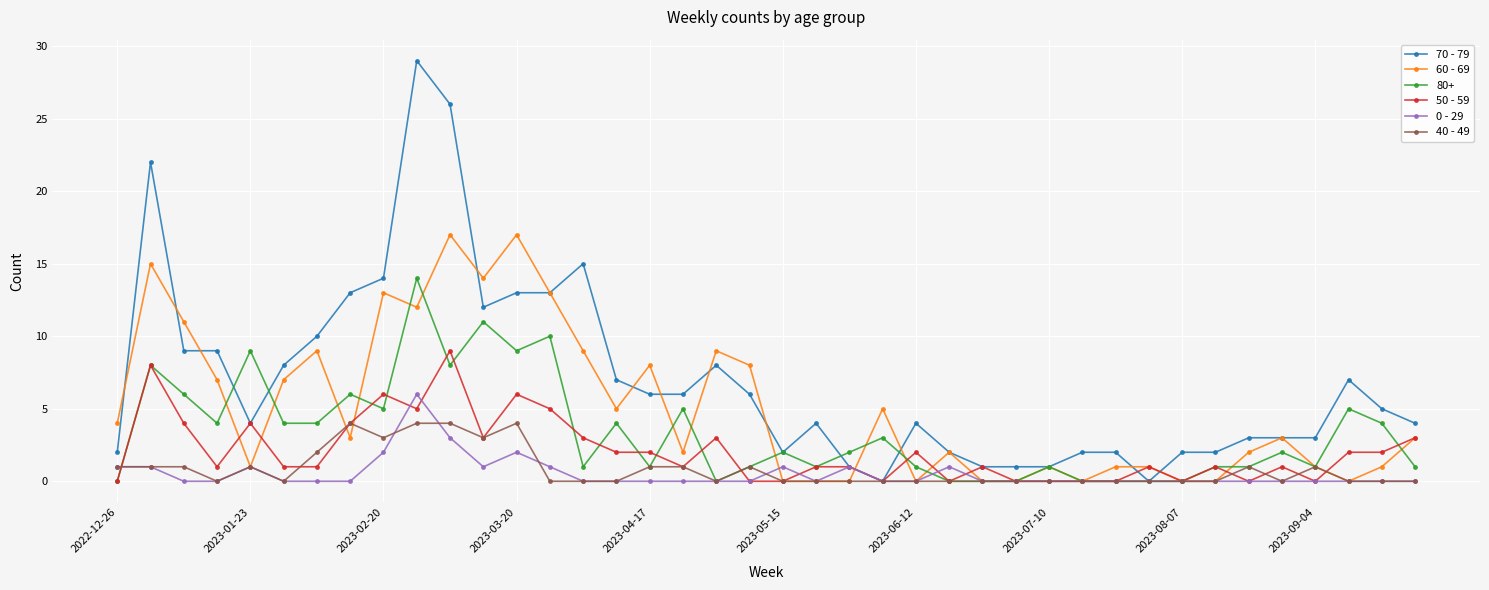

Which series has the largest total across all categories?

70 - 79